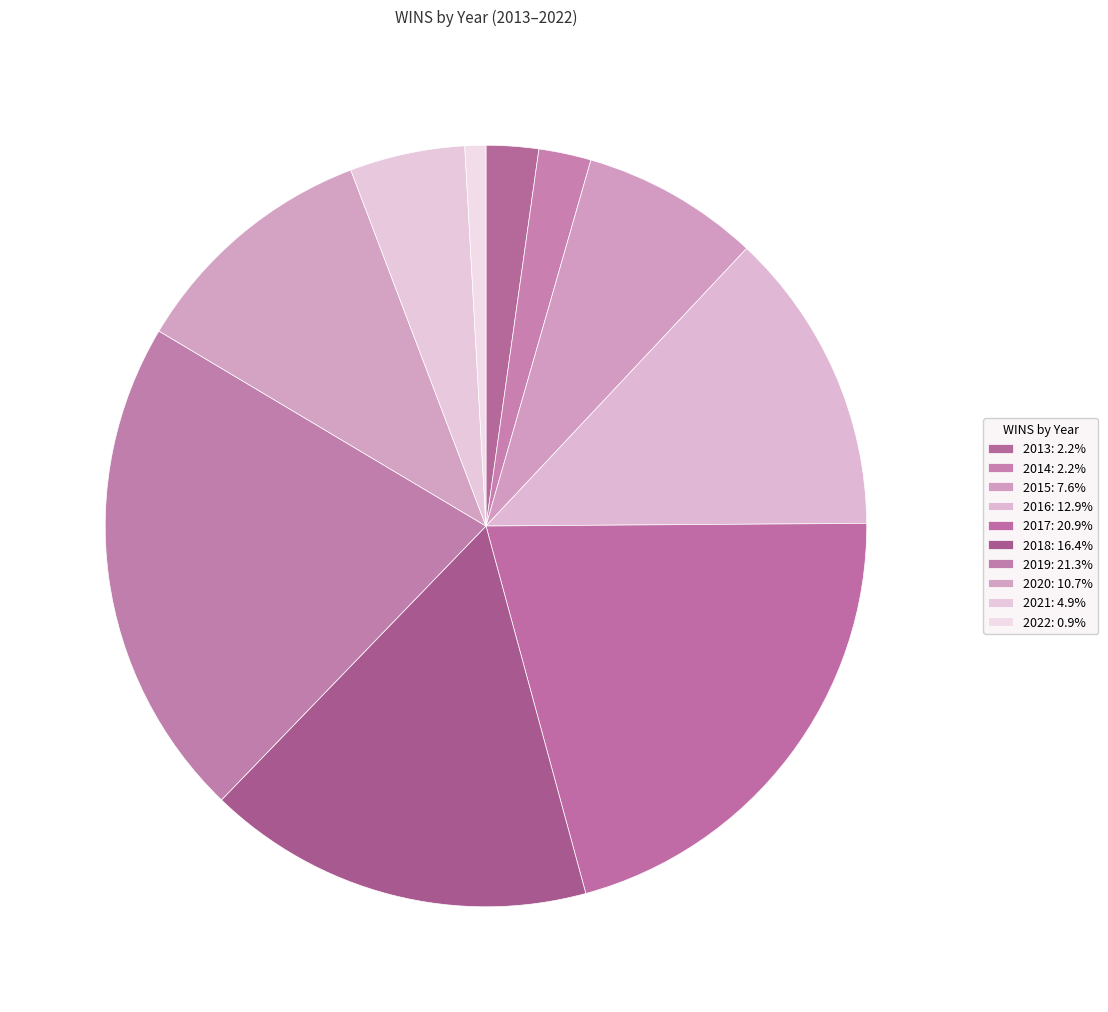

What percentage is the 2013 slice, to the nearest percent?

2%